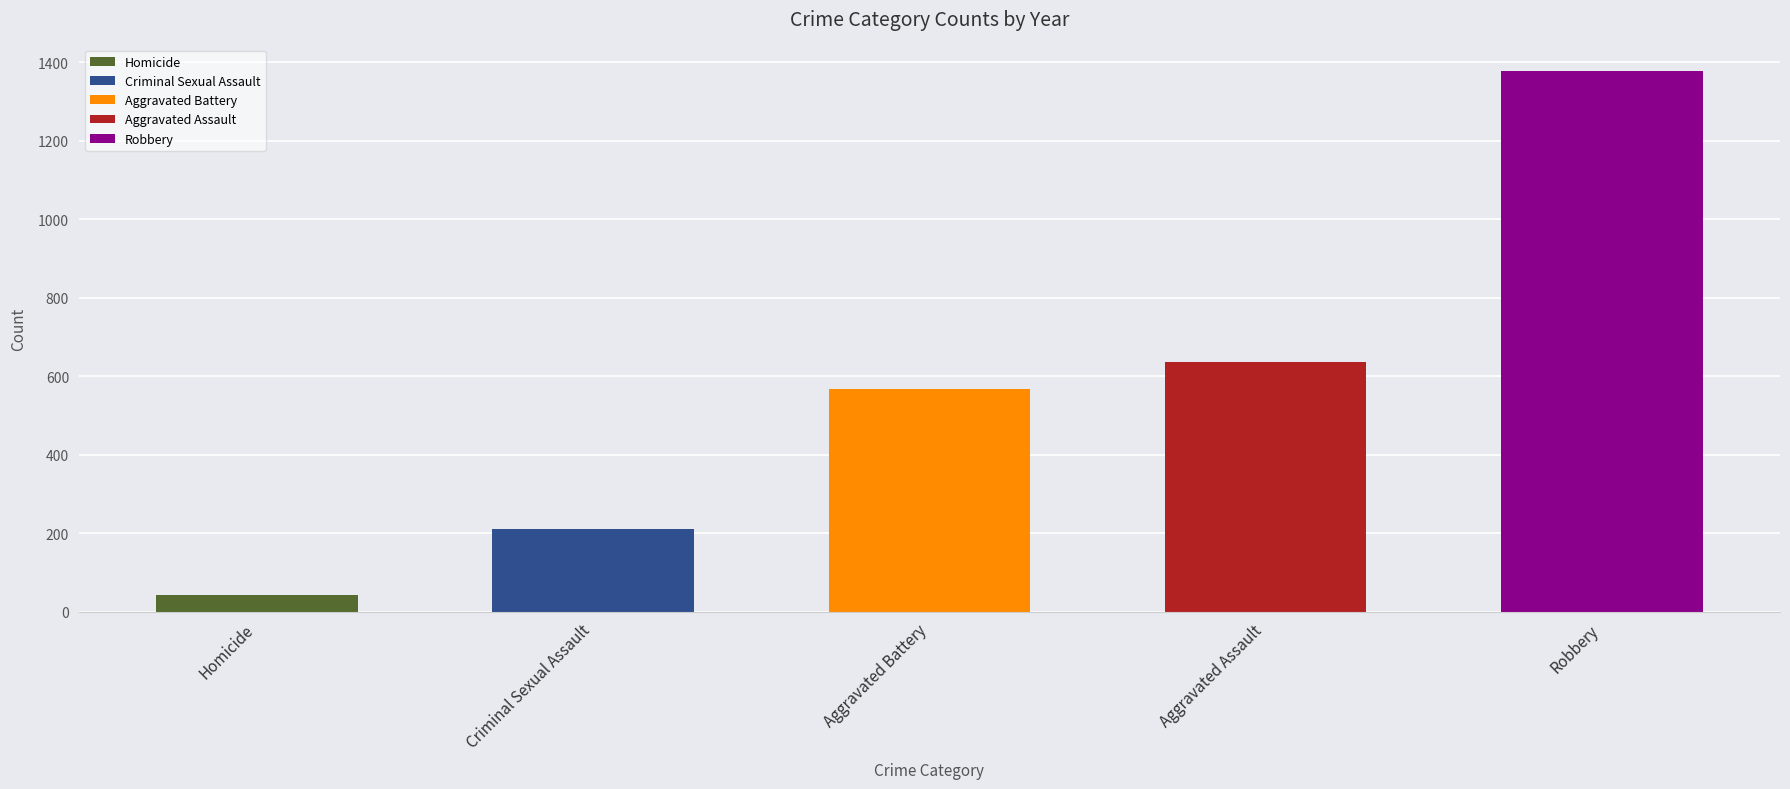

Read the value at Aggravated Assault, to the nearest 100.

600